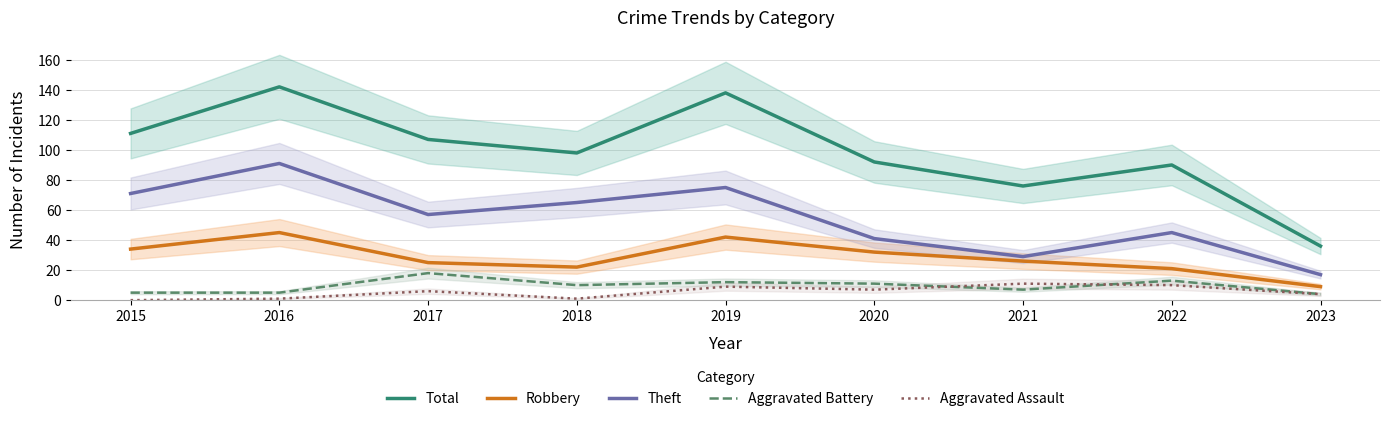

The value of Aggravated Assault at 2017 is 6. True or false?

True